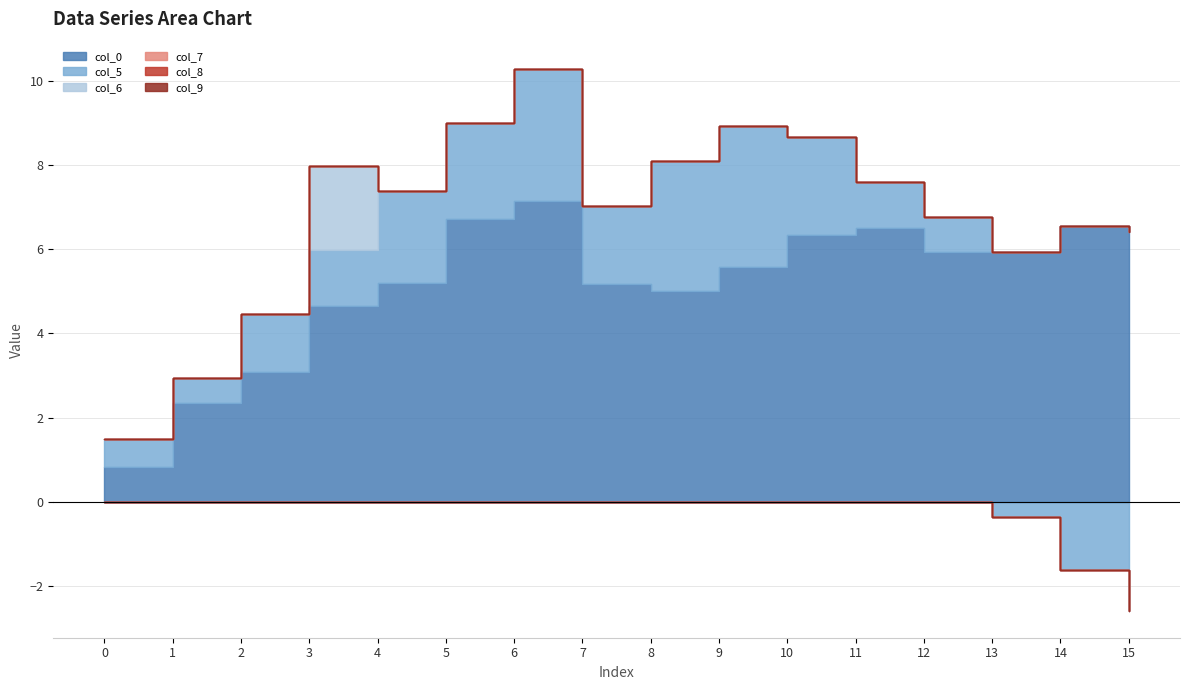

Which category has the lowest value across all series?

15